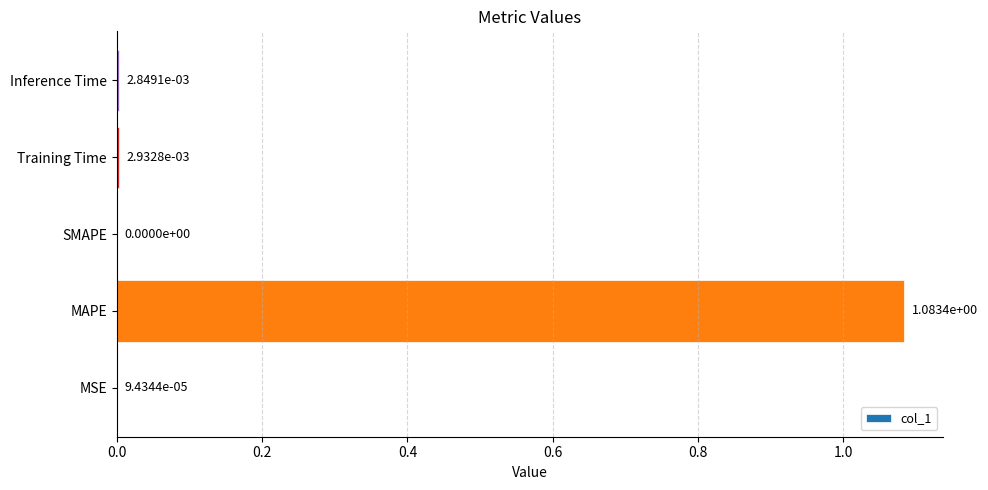

What is the average value?

0.2